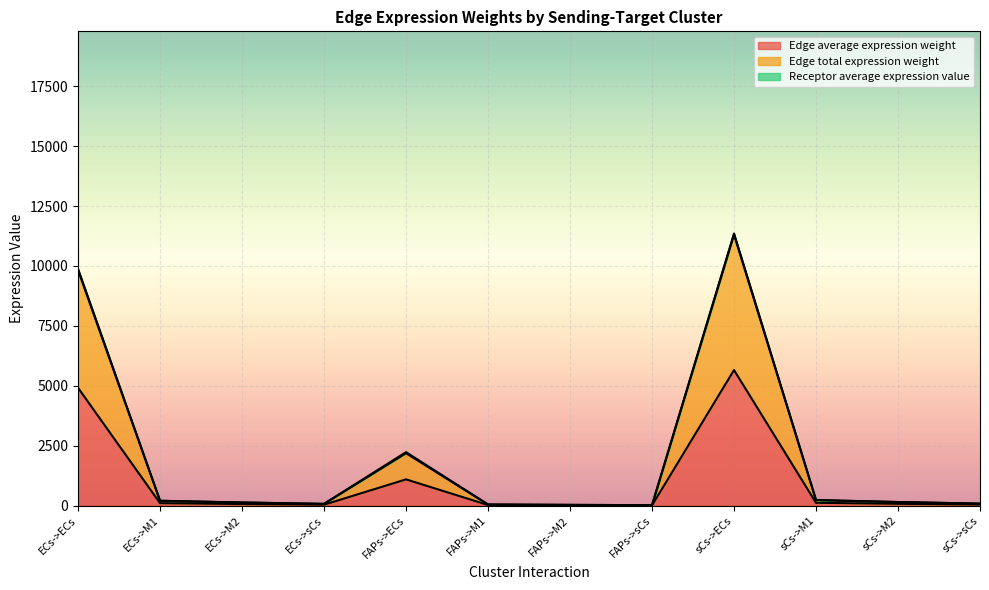

How many lines are shown in the chart?

3